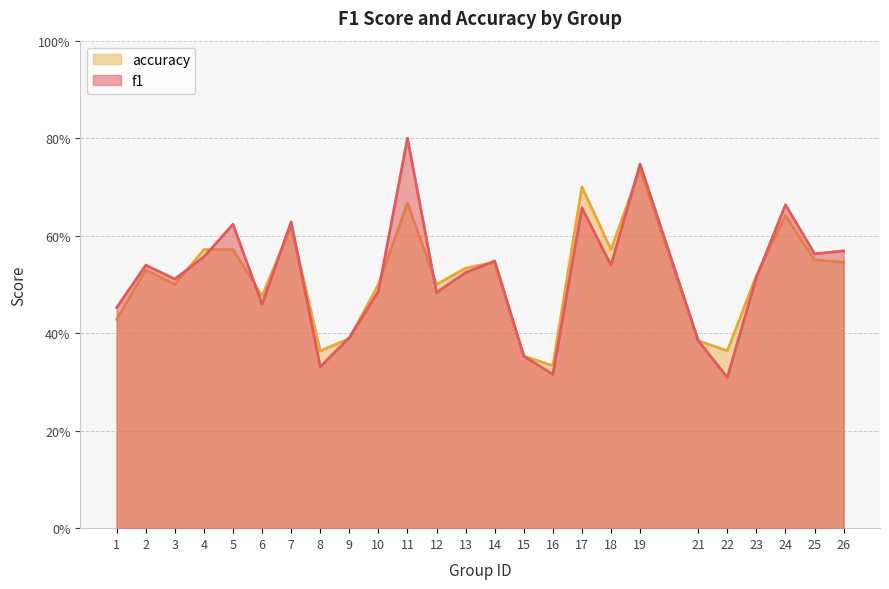

True or false: f1 has a value of 0.5 at 11.

False